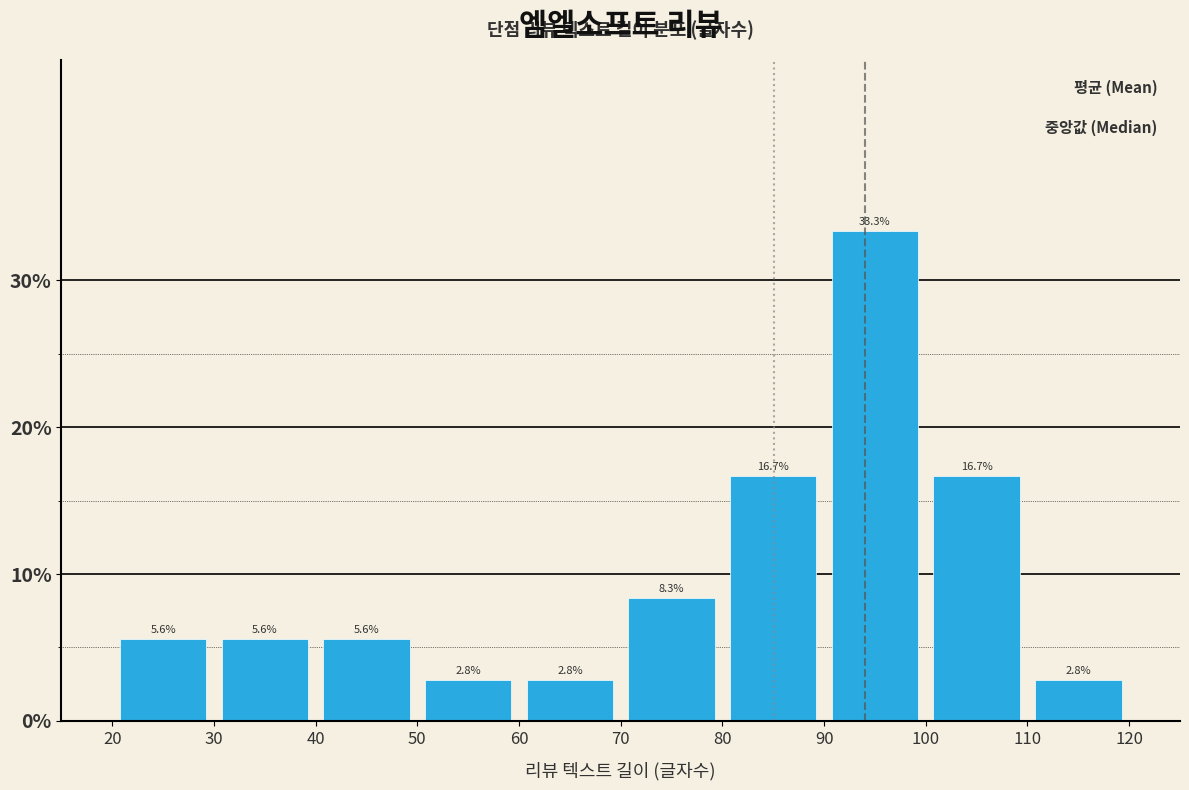

Over which range of the x-axis is the bar tallest?

90 to 100